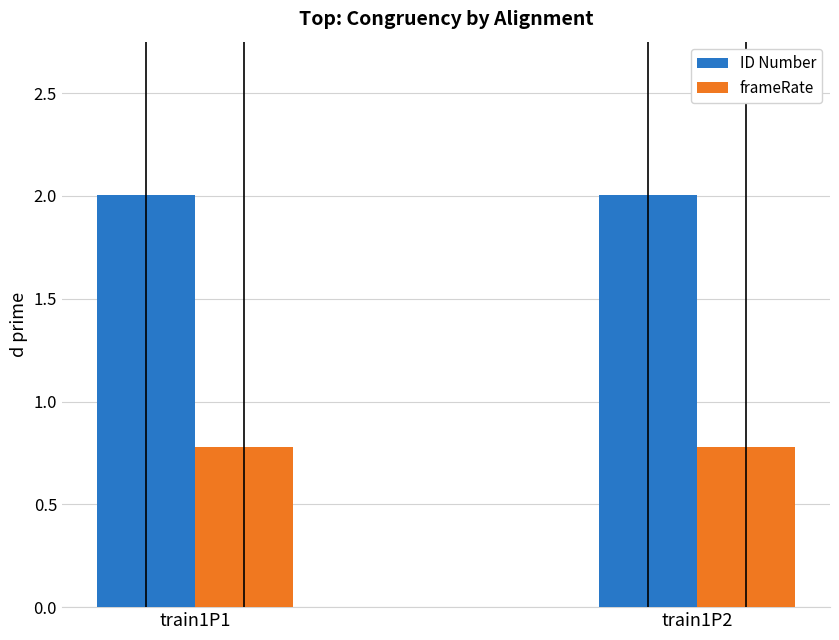

What is the sum of all frameRate values?

1.6